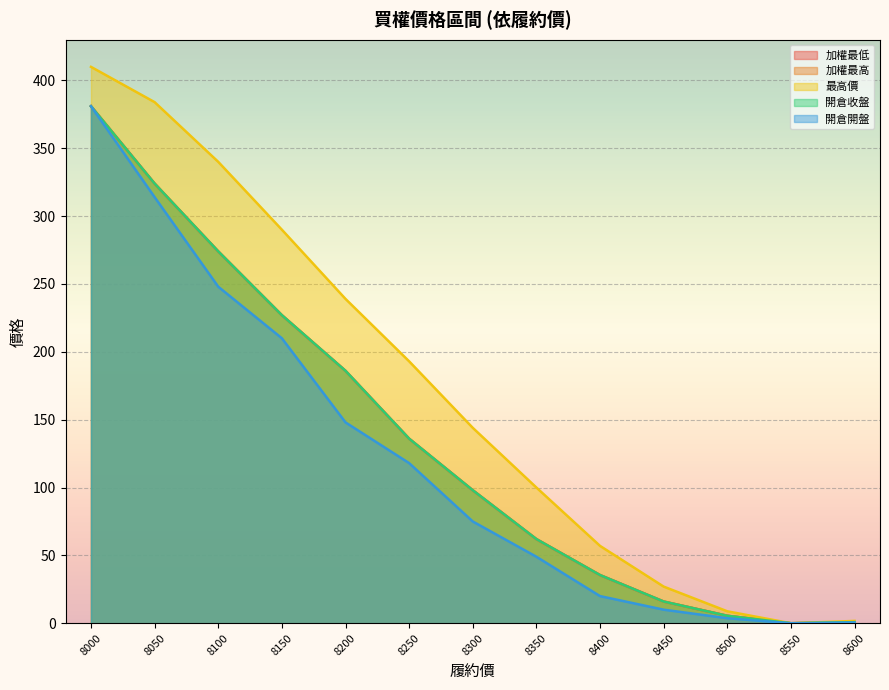

What is the value of the 加權最高 point at the 10th from the left?

16.0